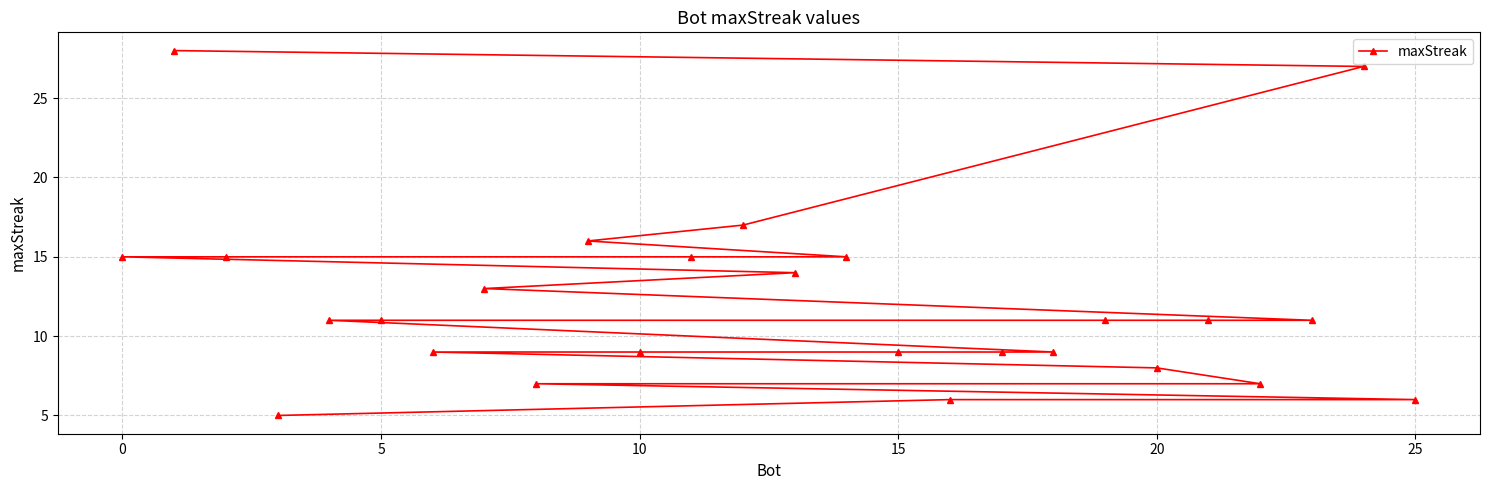

True or false: the data shows 4 at 20.

False